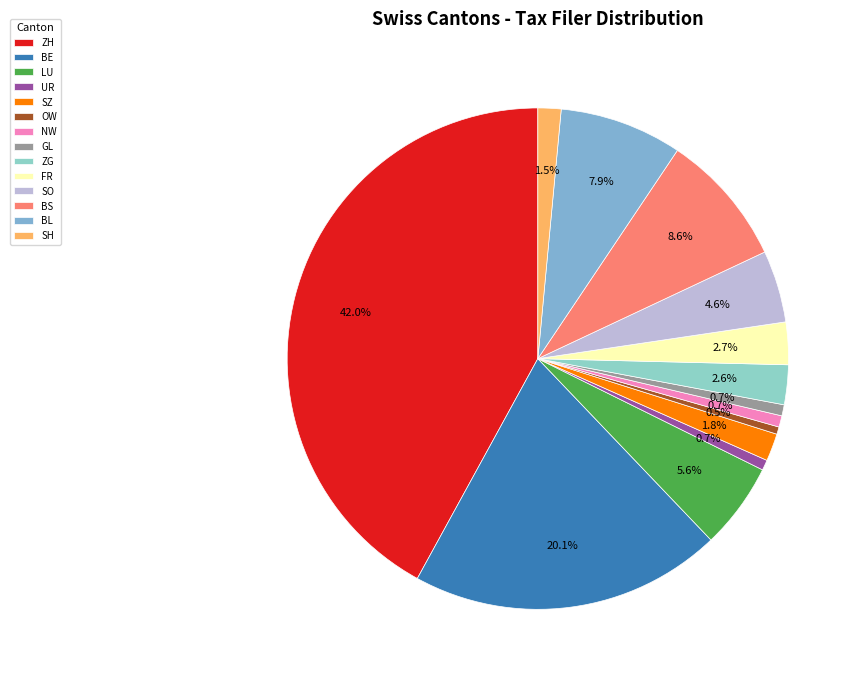

True or false: UR accounts for 1% of the total.

True